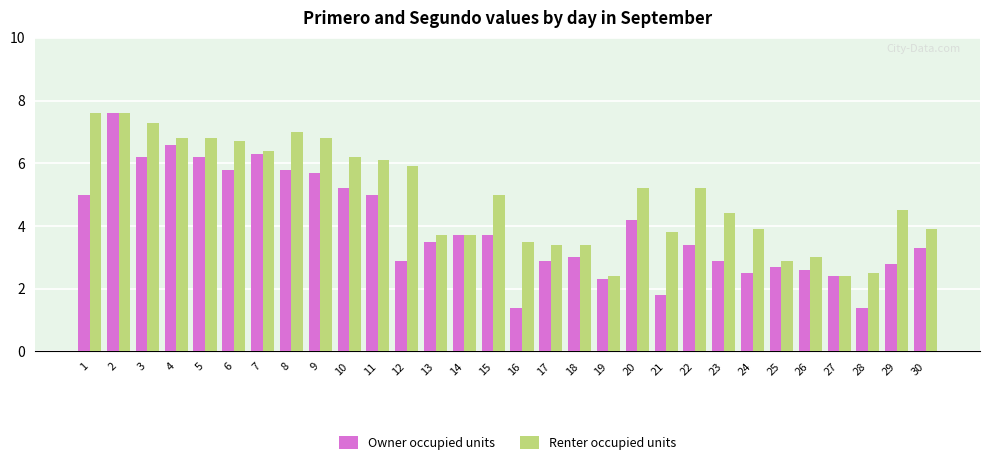

The value of Owner occupied units at 29 is 0.7. True or false?

False